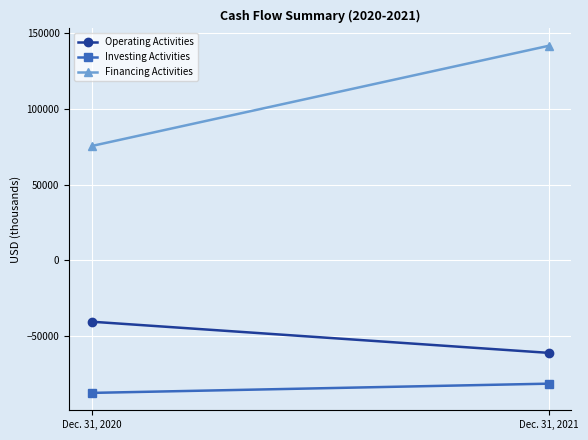

Reading left to right, what are all the values shown in this chart?

Operating Activities: -40491	-61026
Investing Activities: -87435	-81347
Financing Activities: 75461	141482